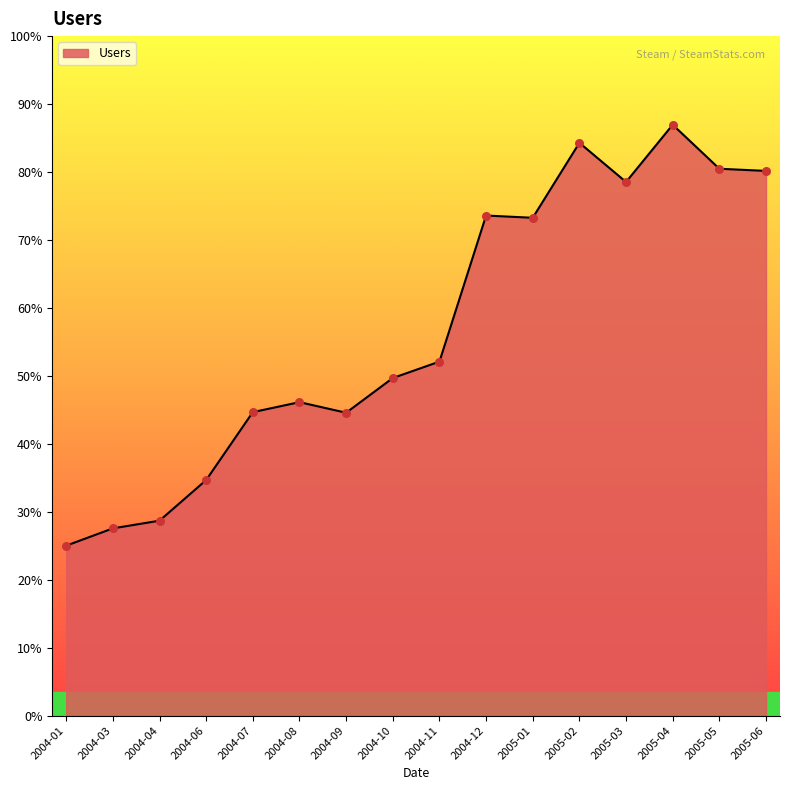

Which has a higher value, 2005-01 or 2004-09?

2005-01